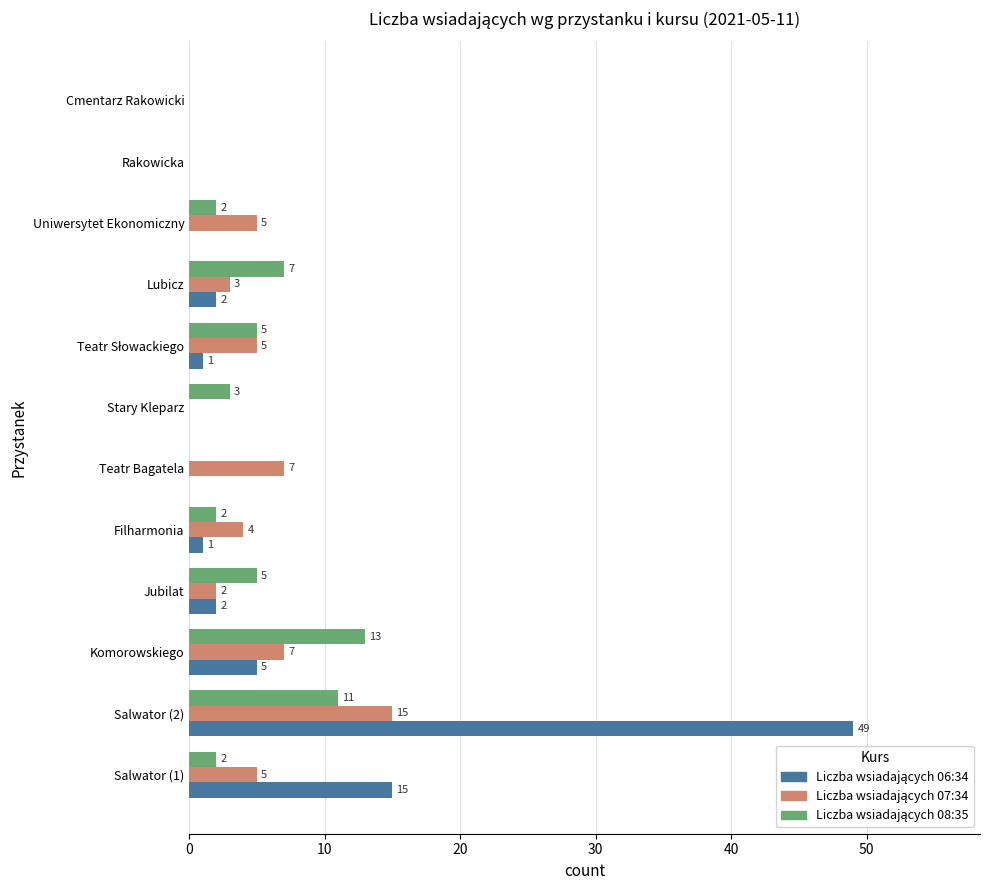

Which category has the highest value across all series?

Salwator (2)